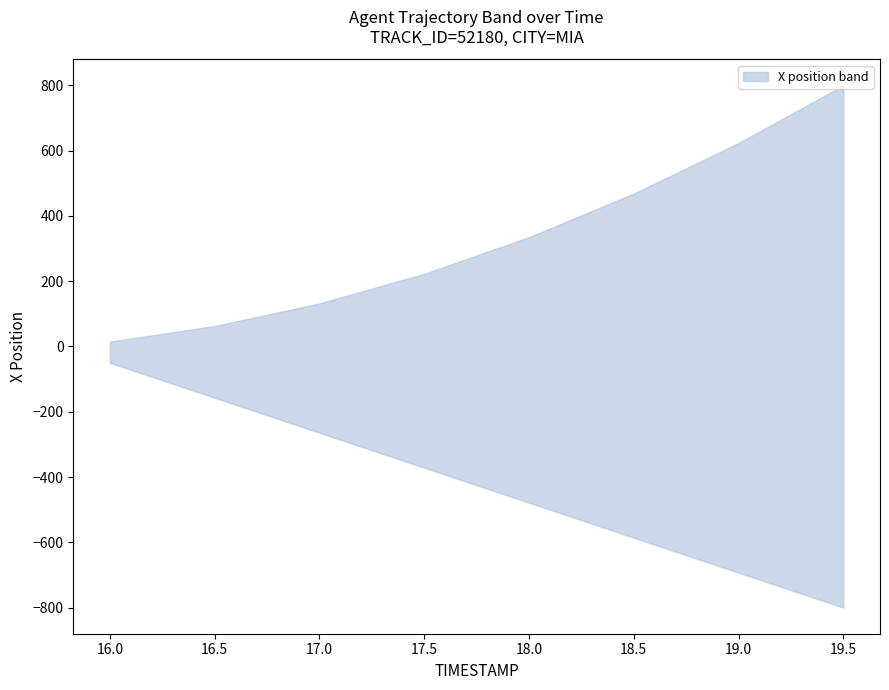

True or false: X_lower and X_upper cross at least once.

False